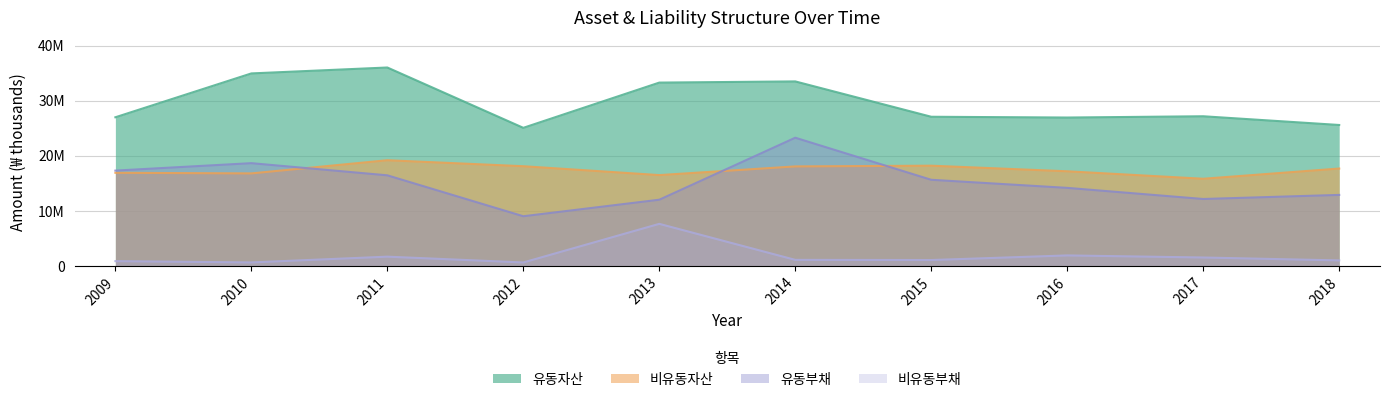

True or false: 비유동부채 and 비유동자산 intersect in this chart.

False